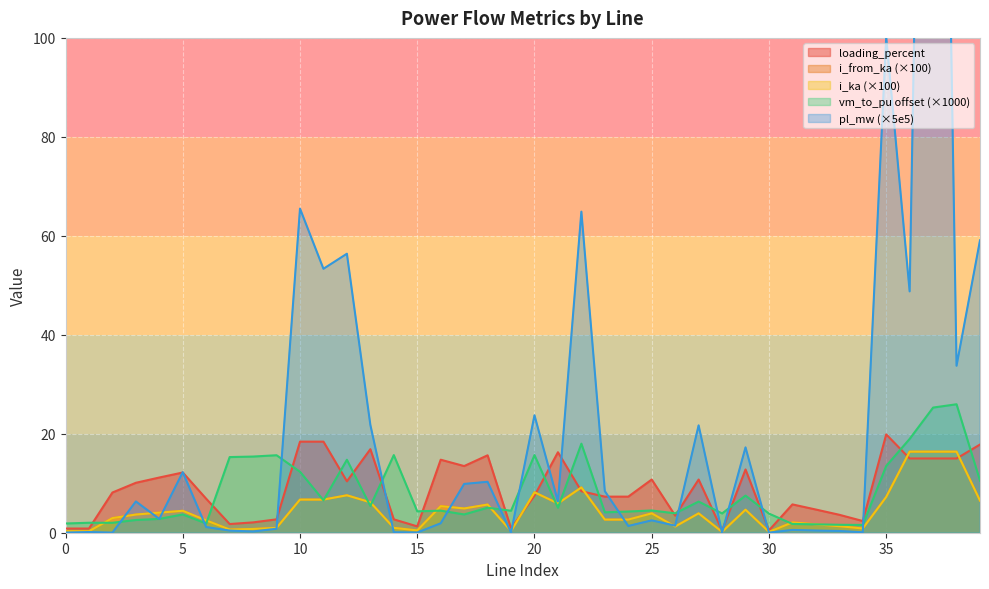

At how many categories does at least one series exceed 52?

7